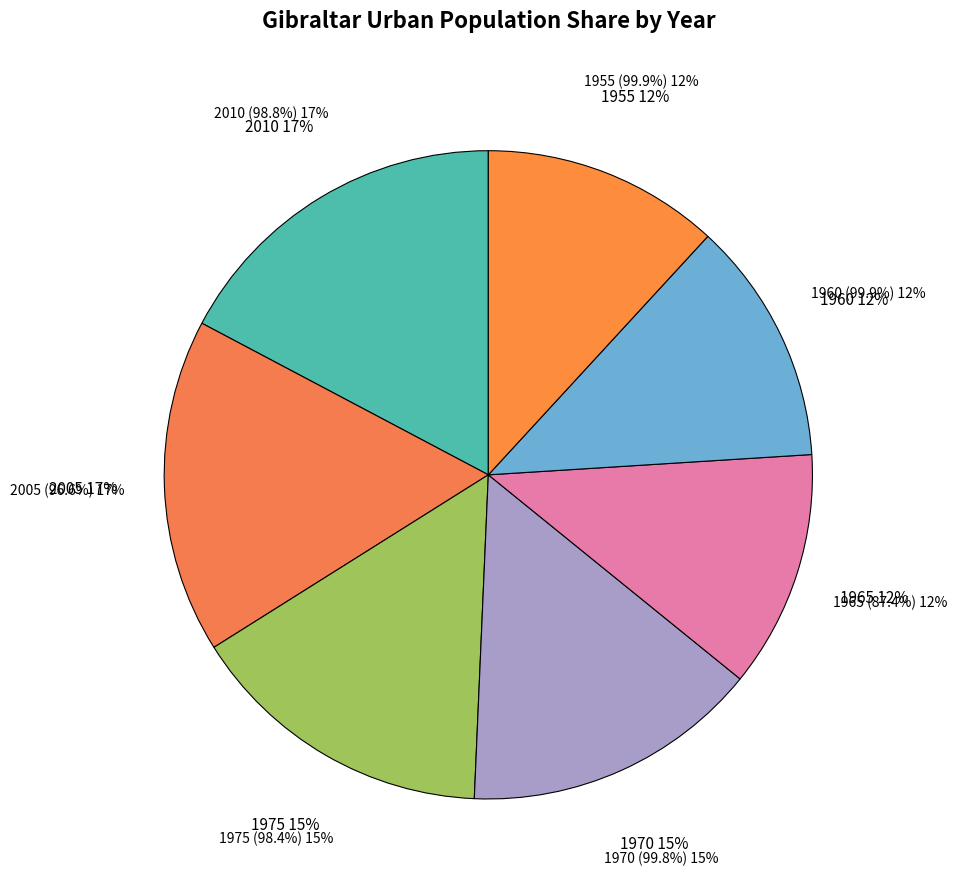

What is the ratio of the value at 2005 (96.6%) to the value at 1970 (99.8%)?

1.1